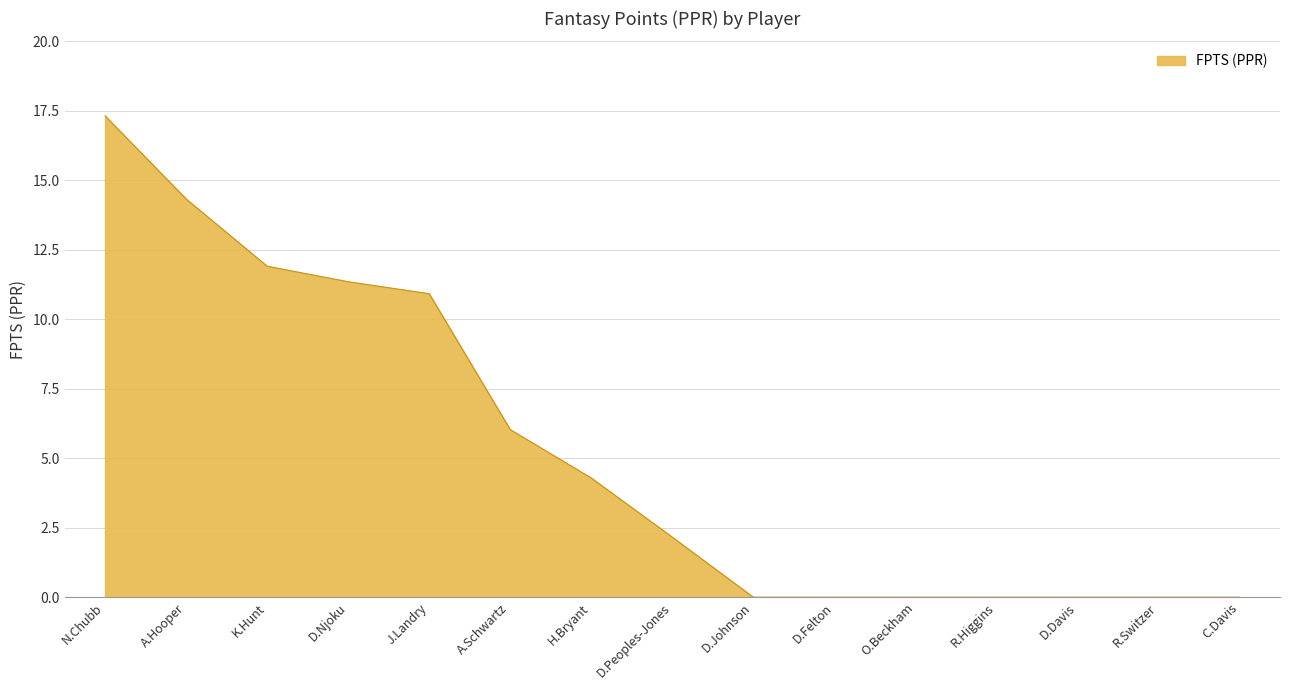

What position from the left is H.Bryant?

7